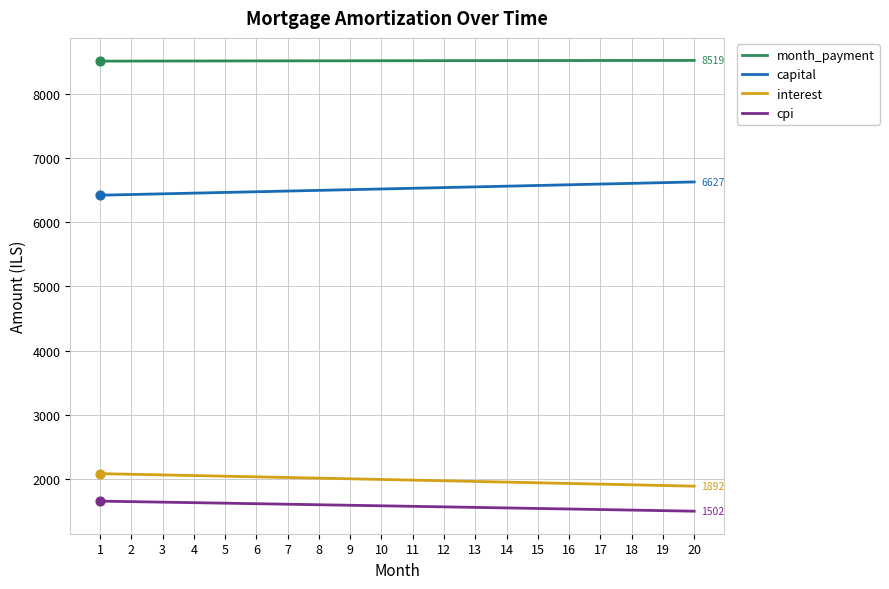

What is the total value across all series at 5?

18648.2